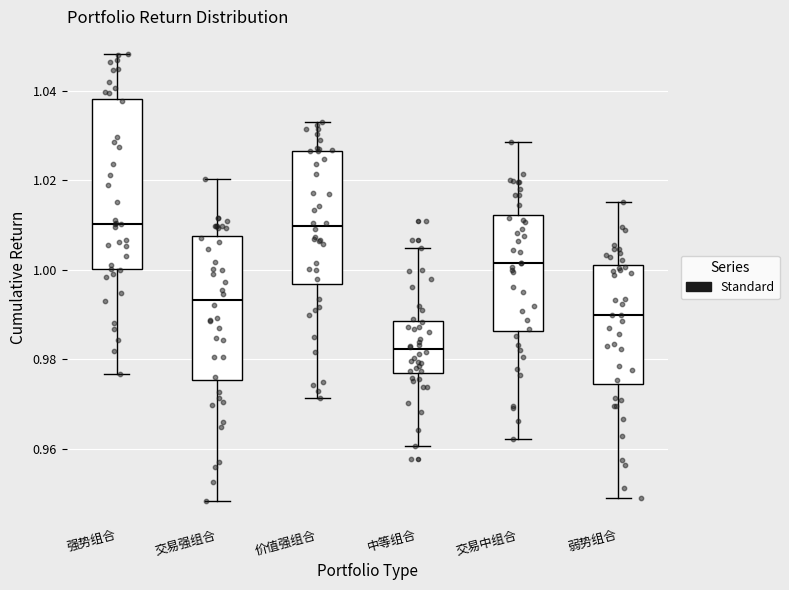

Reading left to right, read every box against the y-axis: the position of its median line, the range the box covers, and the ends of its whiskers. The values are not printed on the chart, so give them approximately, as read against the axis.

强势组合: median 1.010, box 1.000 to 1.038, whiskers 0.976 to 1.048
交易强组合: median 0.994, box 0.976 to 1.008, whiskers 0.948 to 1.020
价值强组合: median 1.010, box 0.996 to 1.026, whiskers 0.972 to 1.034
中等组合: median 0.982, box 0.976 to 0.988, whiskers 0.960 to 1.004
交易中组合: median 1.002, box 0.986 to 1.012, whiskers 0.962 to 1.028
弱势组合: median 0.990, box 0.974 to 1.002, whiskers 0.948 to 1.016